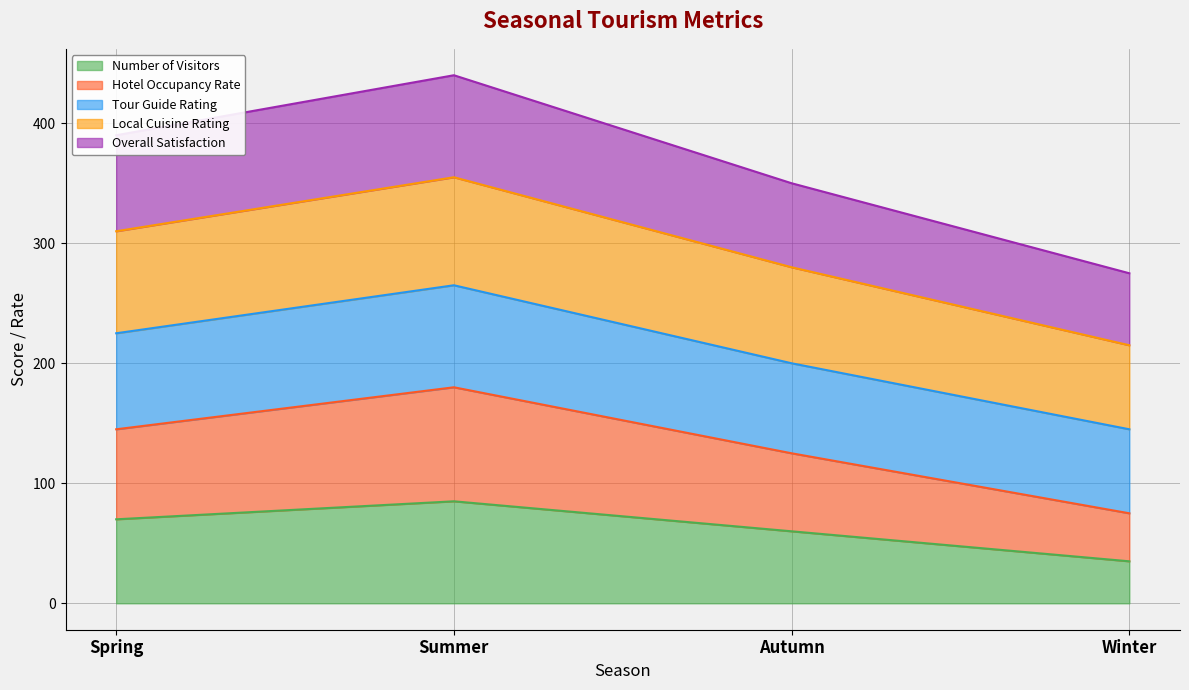

What is the lowest value of the Number of Visitors series?

35